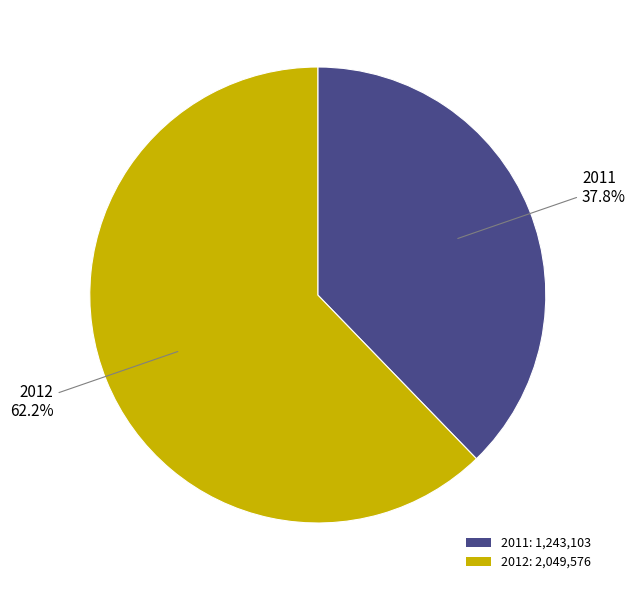

True or false: 2012 accounts for 52% of the total.

False